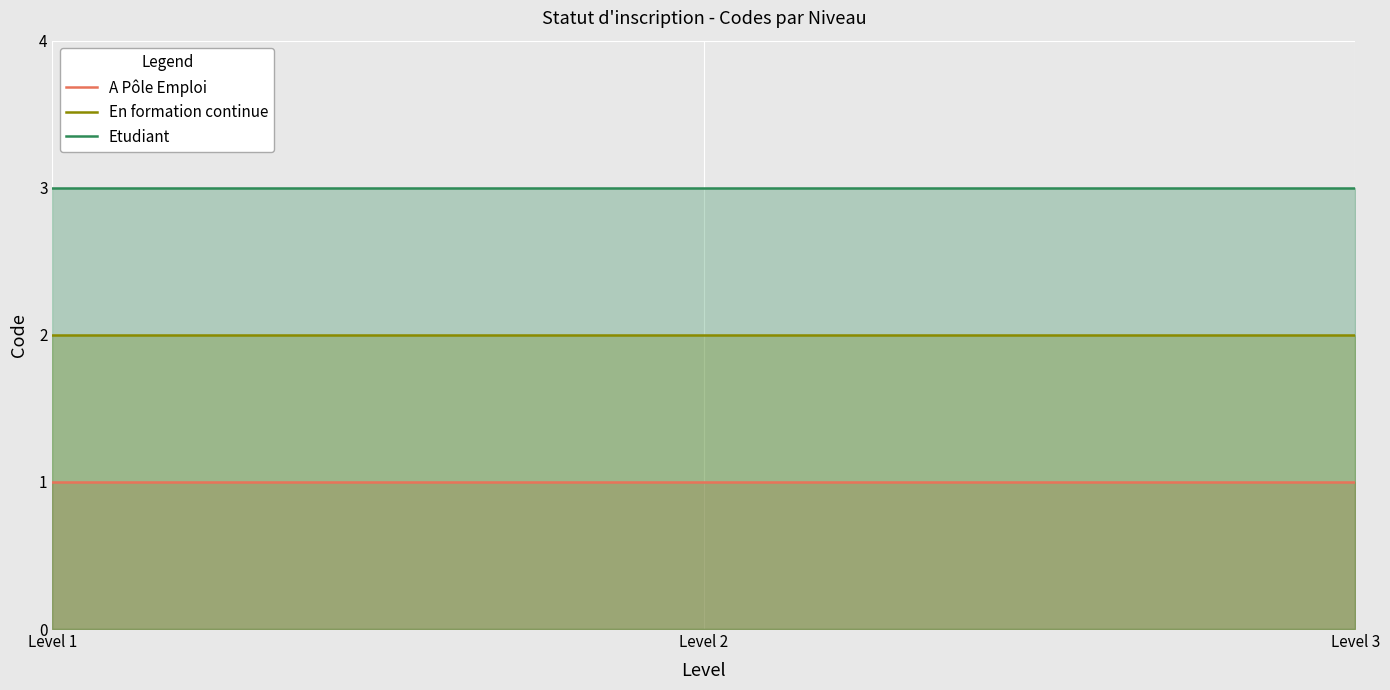

Is it true that En formation continue equals 2 at Level 1?

True